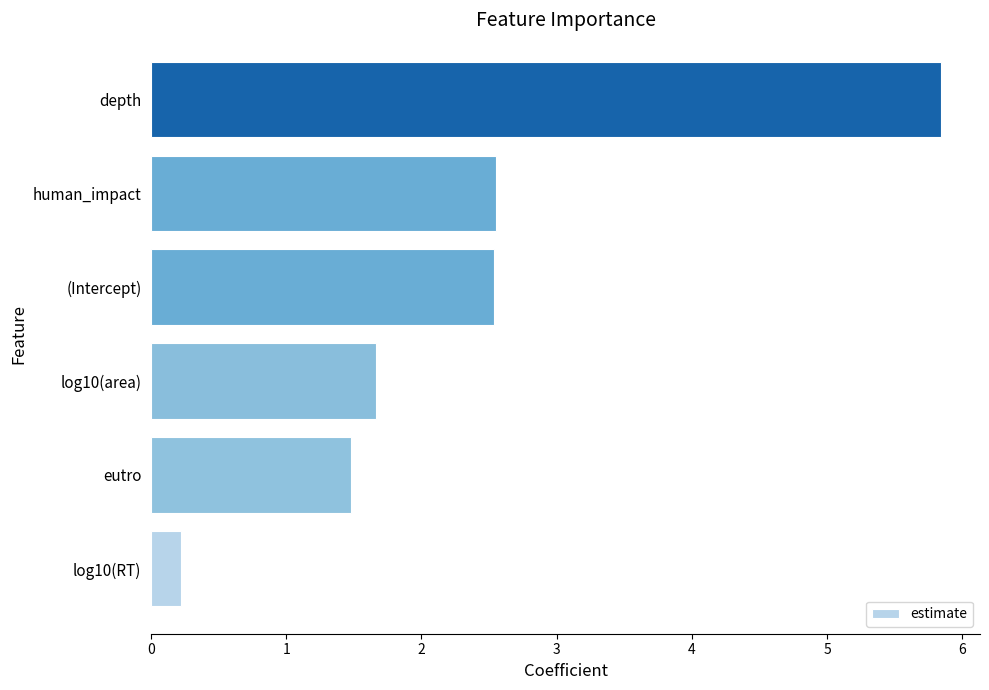

What is the change in value from log10(RT) to depth?

+5.6